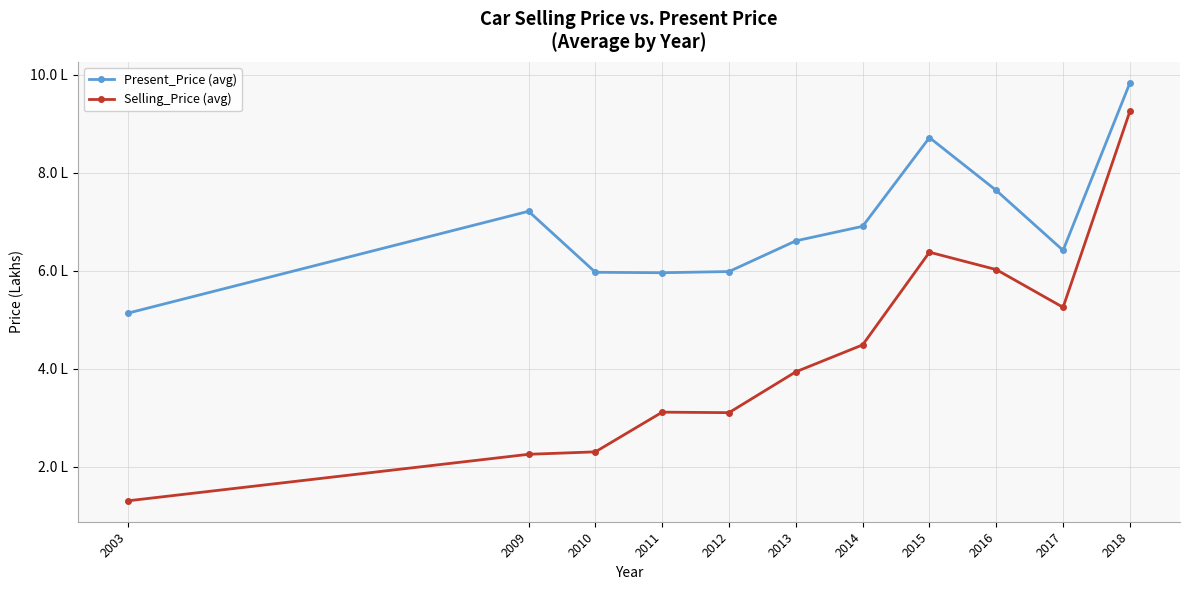

True or false: Selling_Price (avg) and Present_Price (avg) intersect in this chart.

False